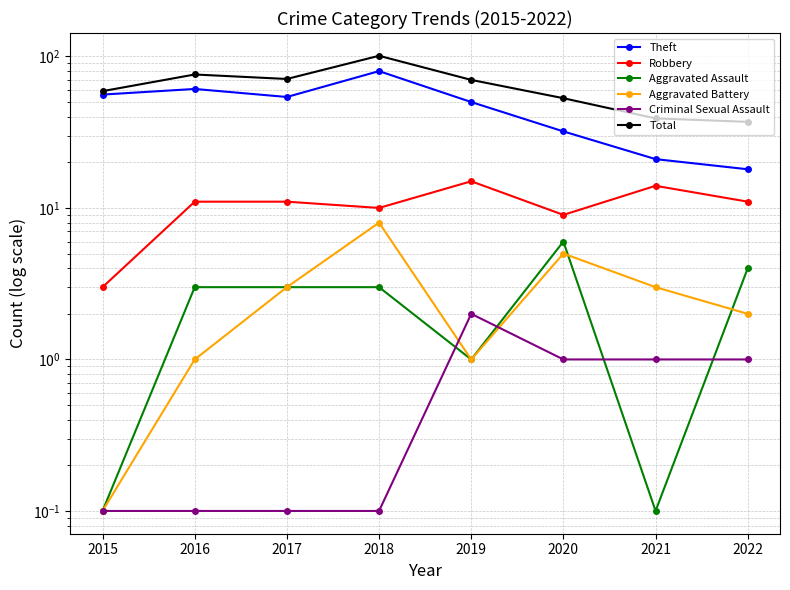

How many lines are shown in the chart?

6